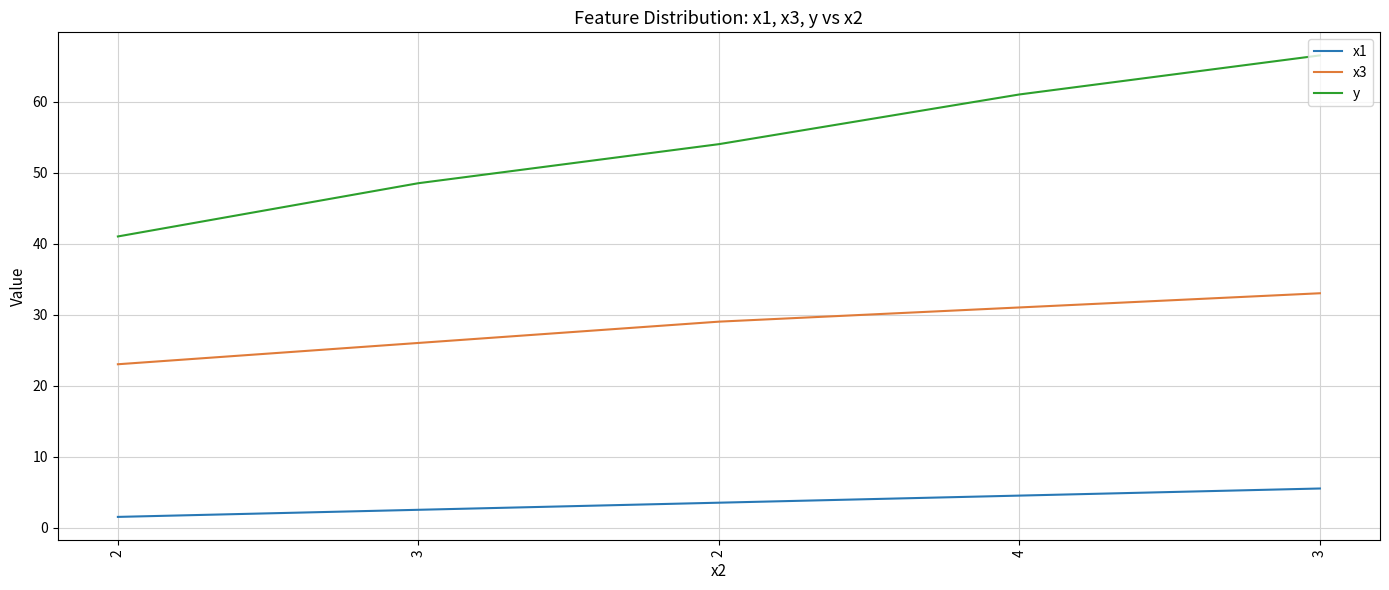

What is the label of the 5th point from the right?

2